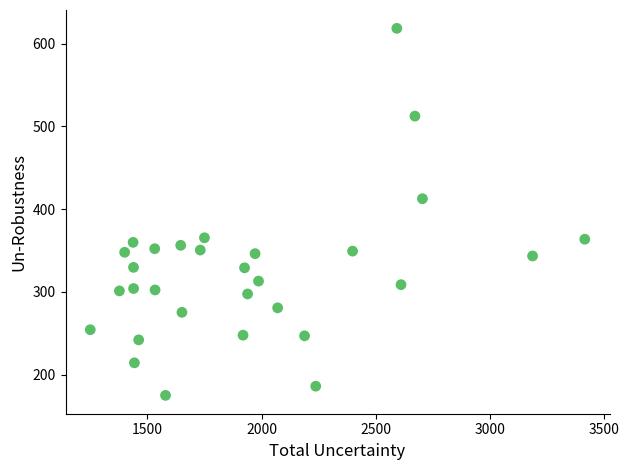

What Y value in the scatter plot is closest to 396?

412.6